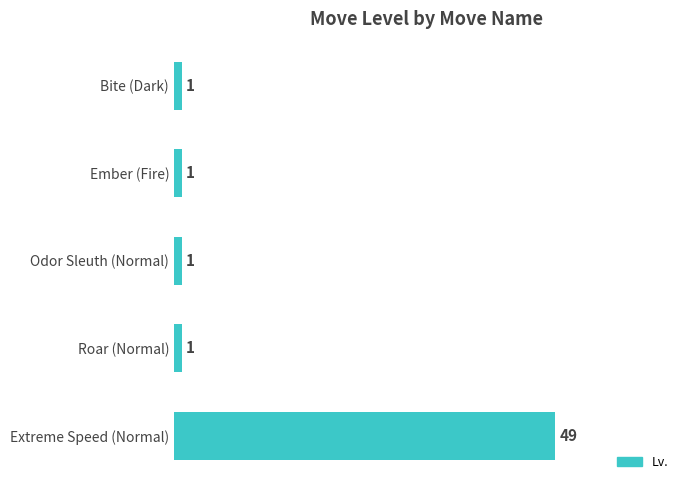

What is the maximum value shown in the chart?

49